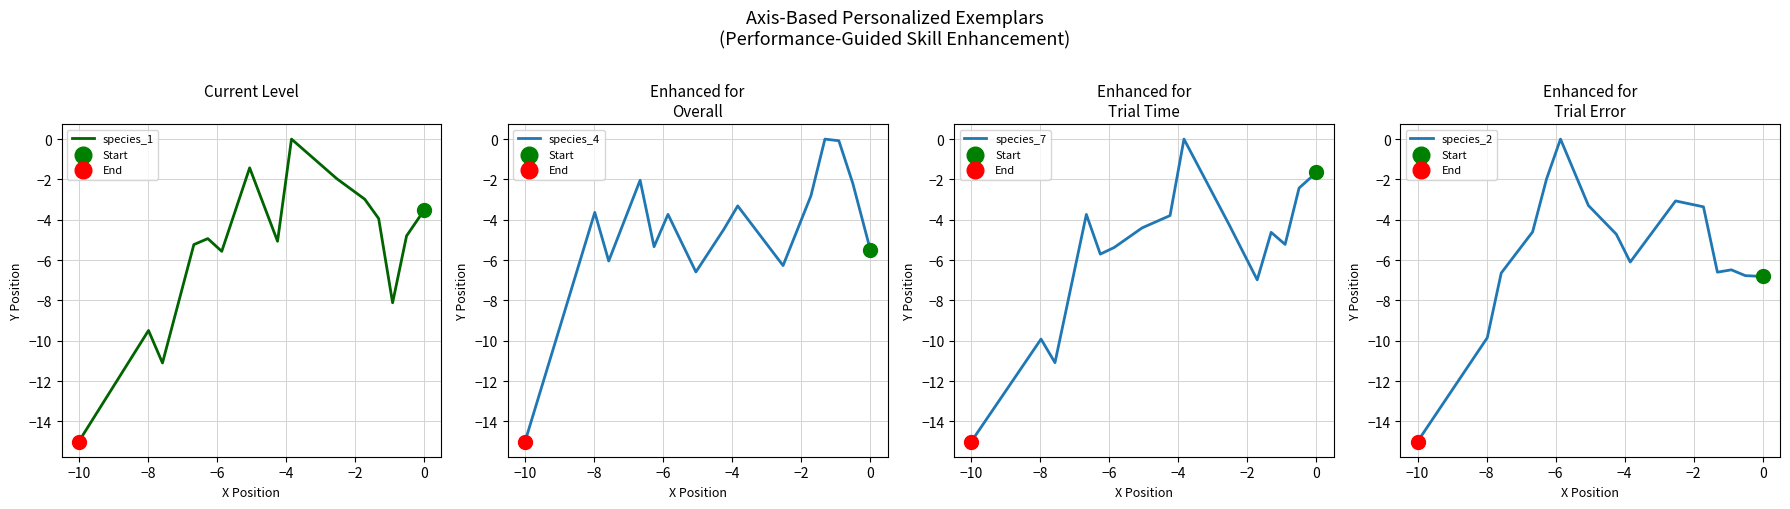

Which series contains the highest Y value?

species_1